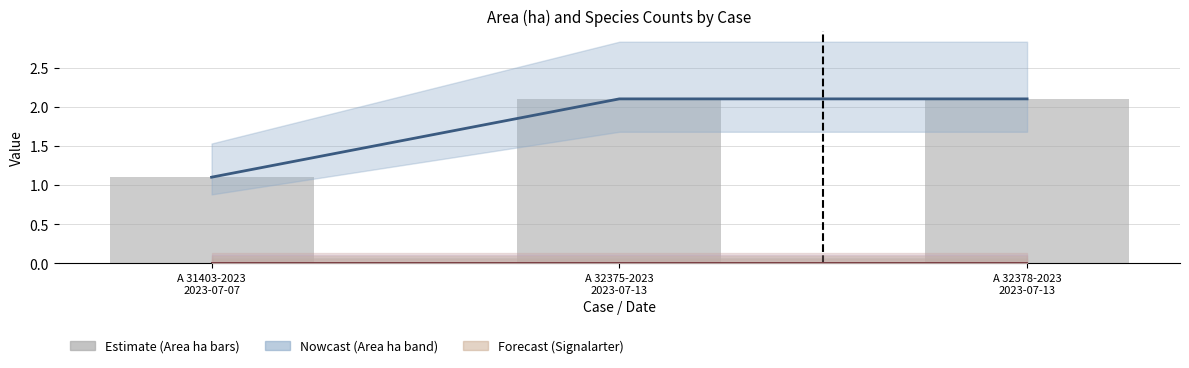

Reading right to left, list all the values displayed in this chart.

Area (ha): A 32378-2023
2023-07-13=2.1	A 32375-2023
2023-07-13=2.1	A 31403-2023
2023-07-07=1.1
Area (ha) (bars): A 32378-2023
2023-07-13=2.1	A 32375-2023
2023-07-13=2.1	A 31403-2023
2023-07-07=1.1